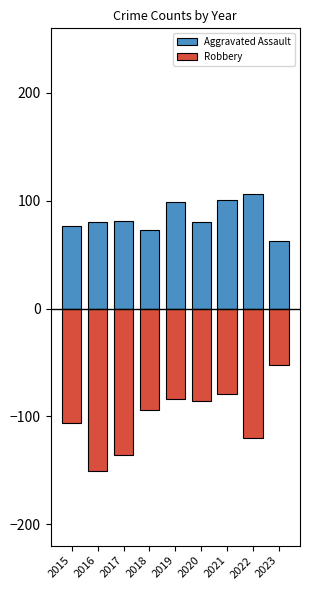

What is the average value of the Aggravated Assault series?

84